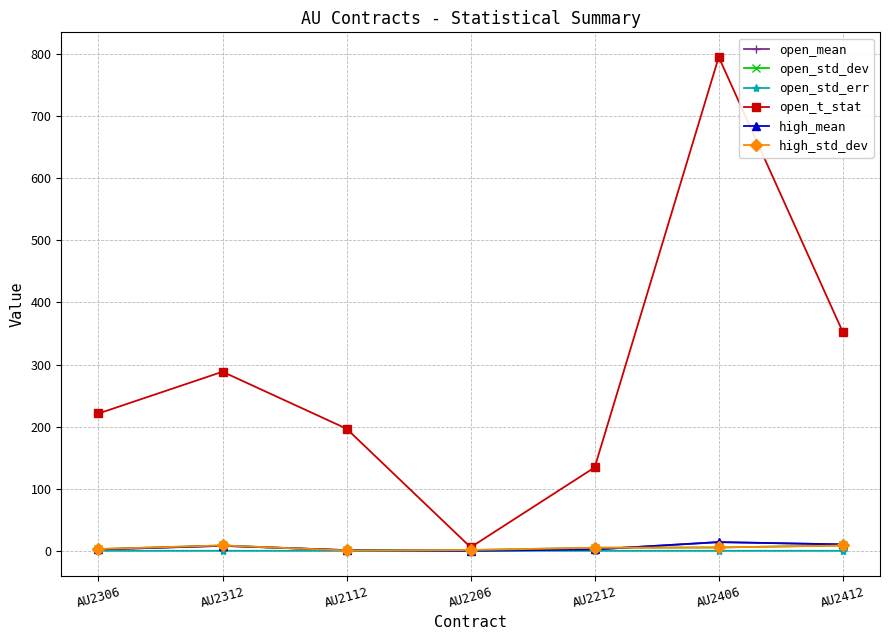

True or false: high_std_dev has more than 0 points higher than both neighbors.

True